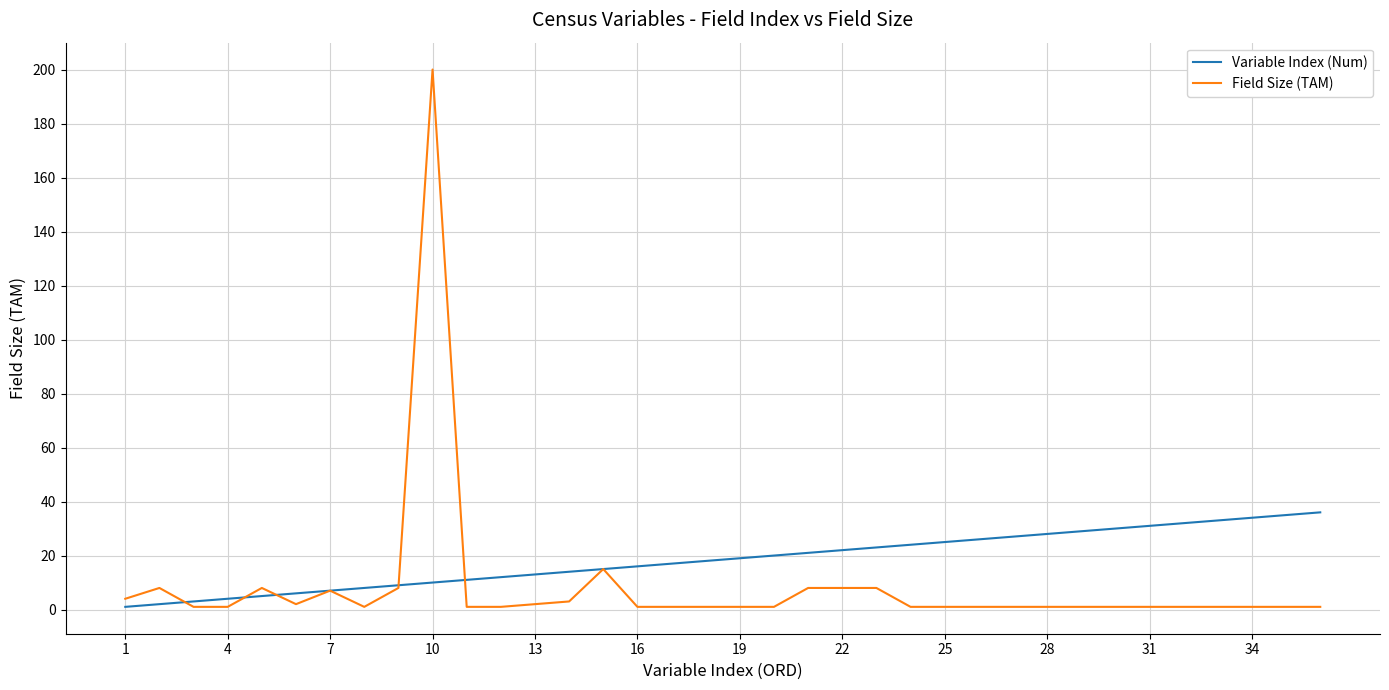

What is the lowest value of the Field Size (TAM) series?

1